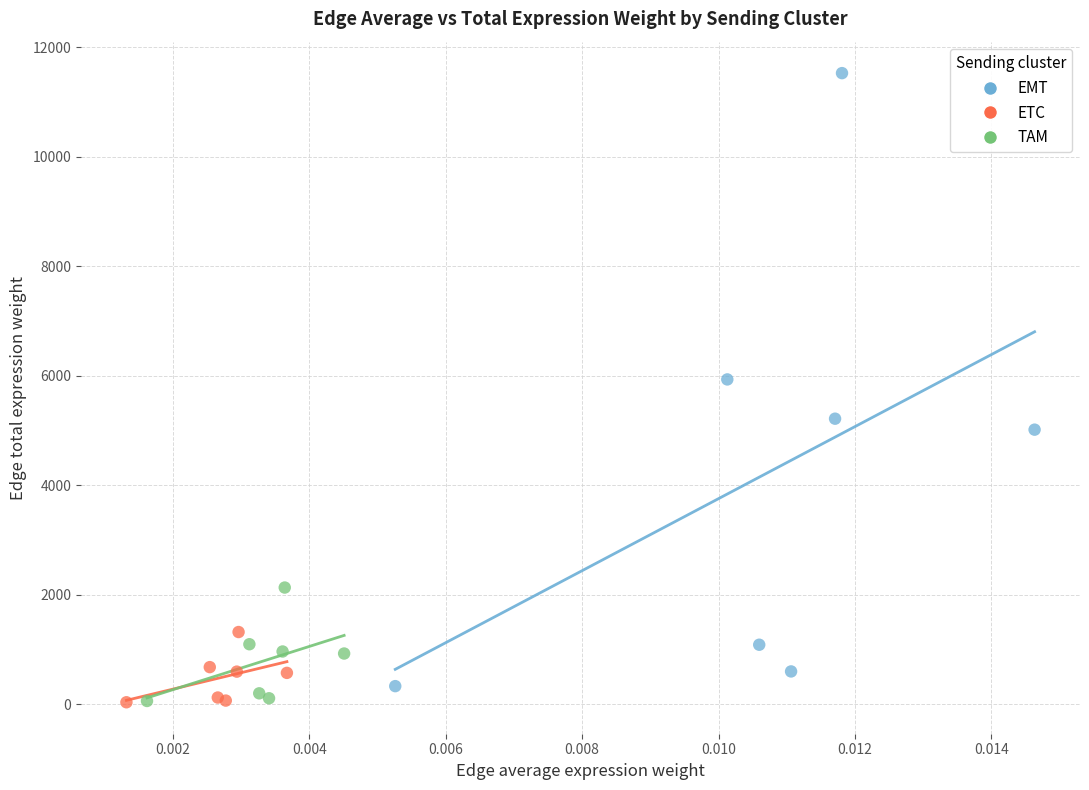

Which series has the widest spread of Y values?

EMT